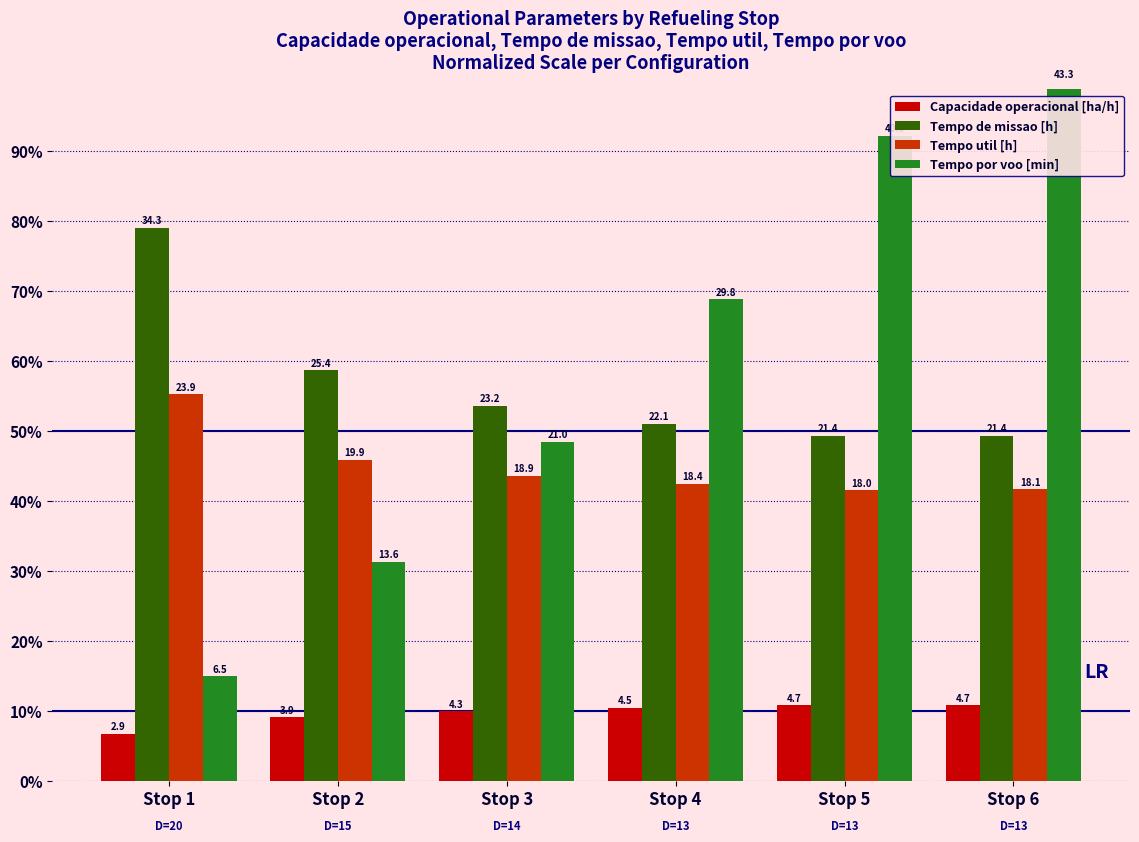

How many groups of bars are there?

6